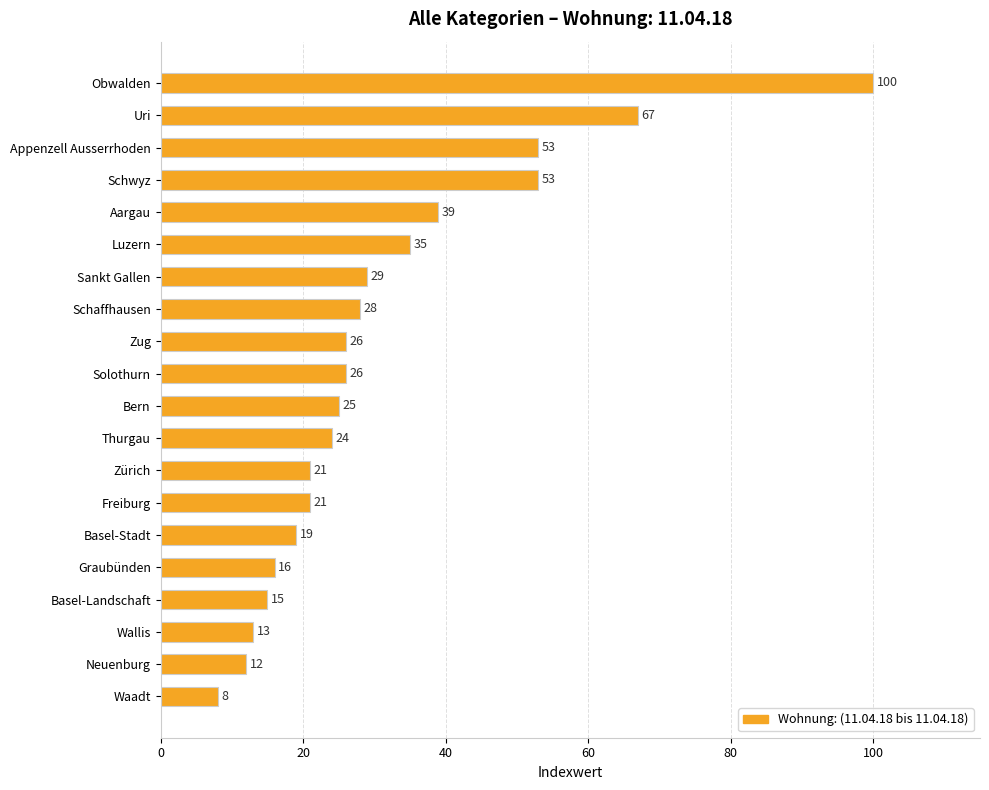

Which label corresponds to the smallest value in the chart?

Waadt